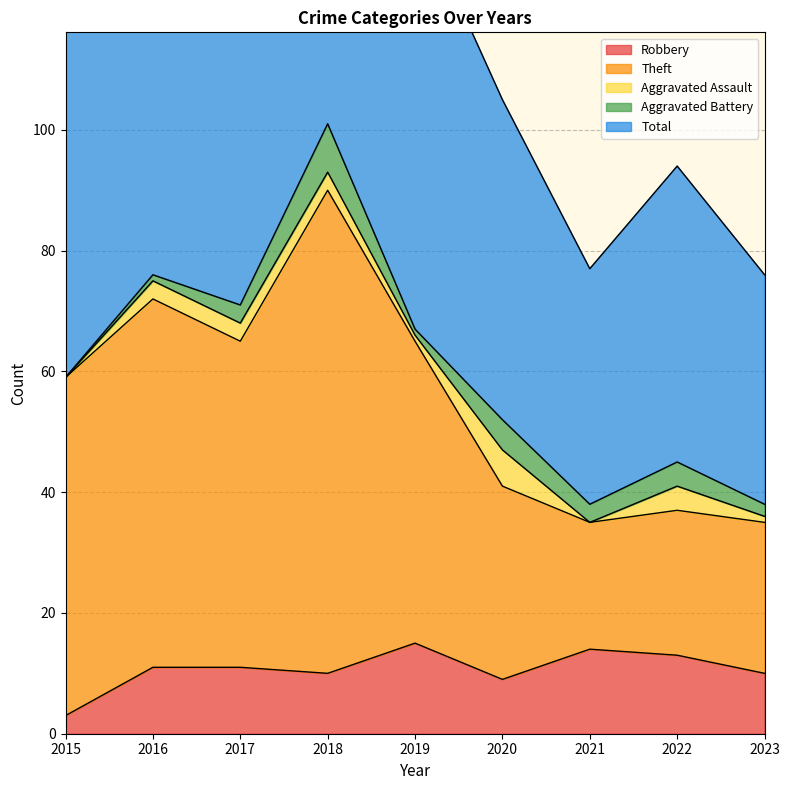

What is the value of the Total point at the 2nd from the left?

152